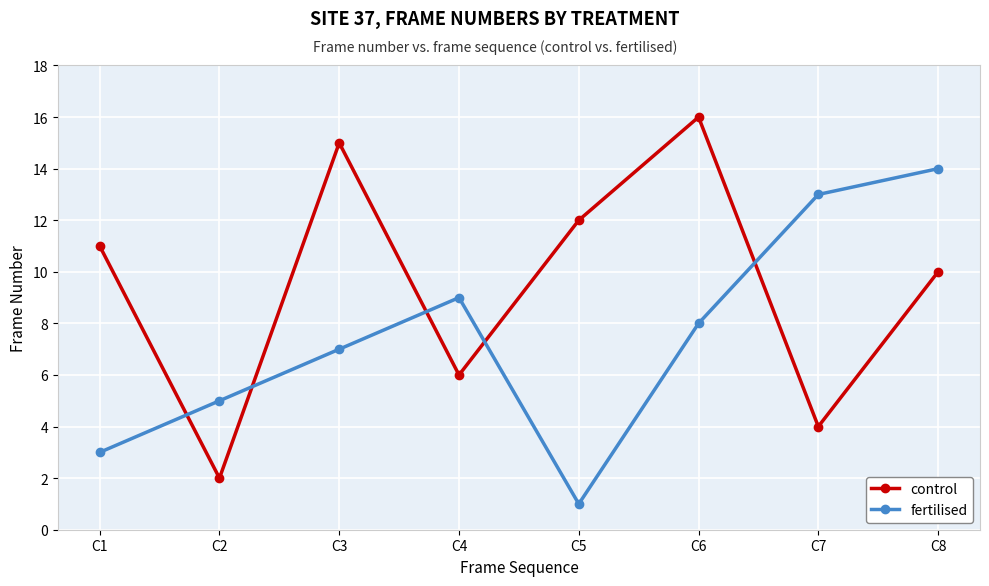

What value does the control series have at C1, to the nearest 5?

10